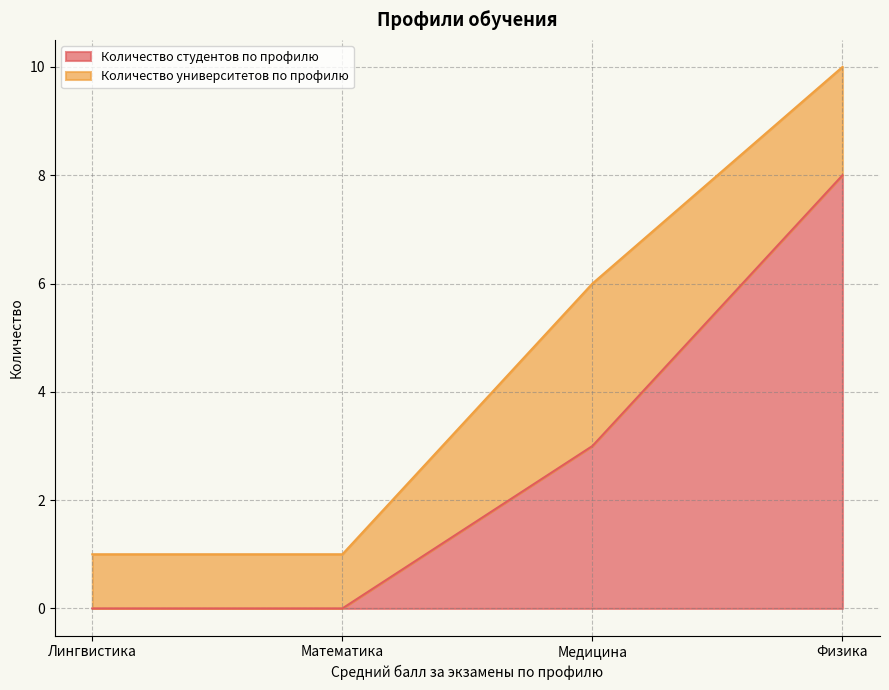

The chart shows a value of 0 at Математика. True or false?

True